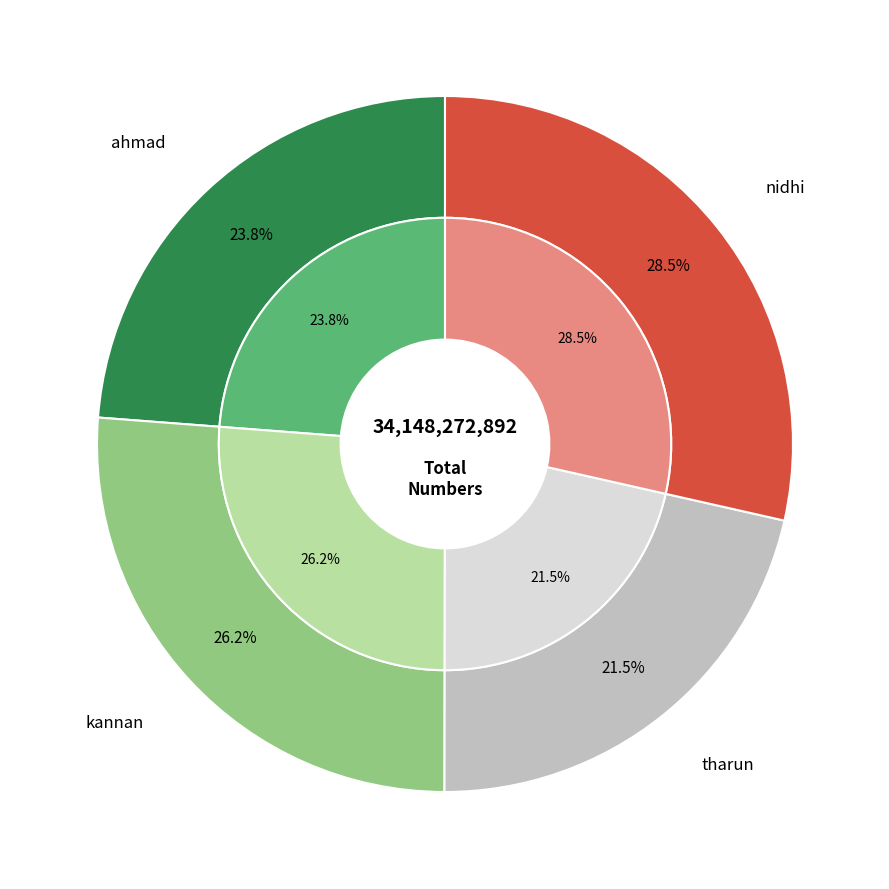

Is there any slice that represents more than half of the pie?

No